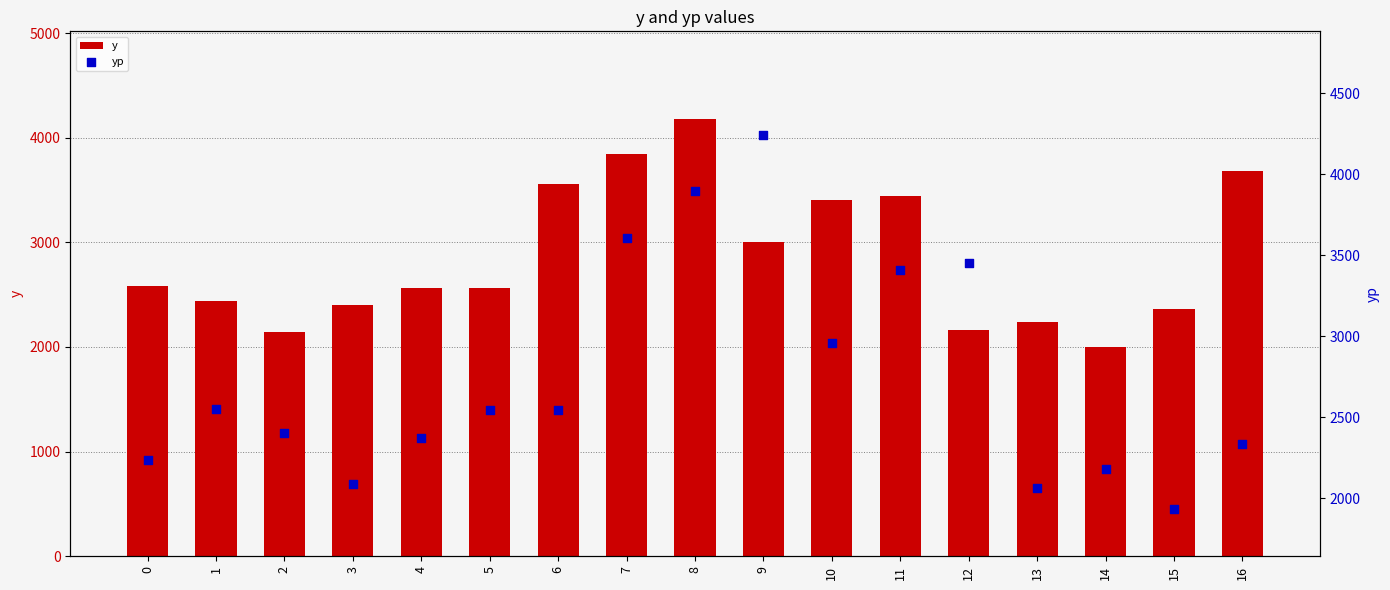

Which series reaches the minimum Y coordinate?

yp